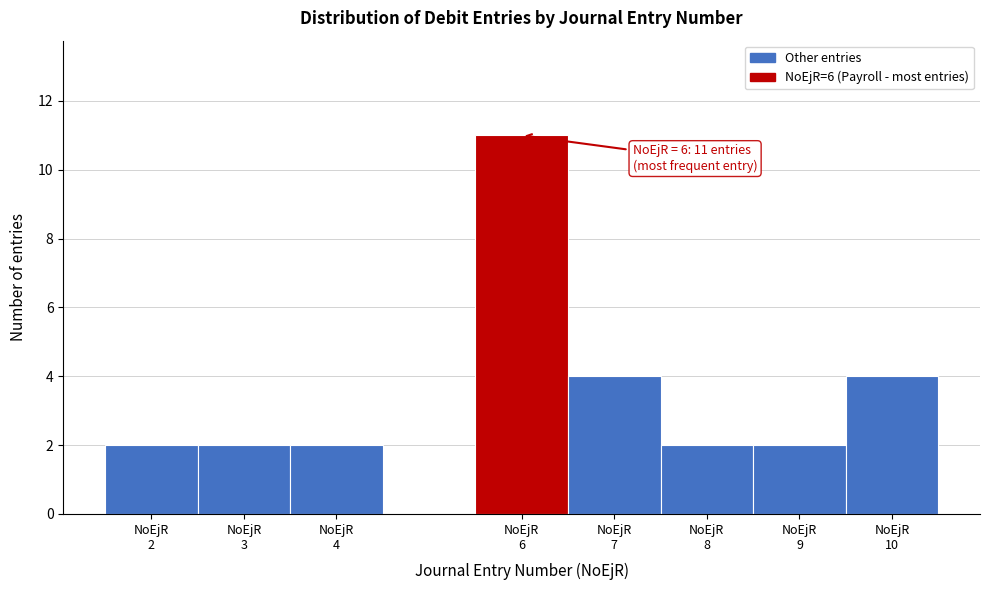

Over which range of the x-axis is the bar tallest?

5.5 to 6.5